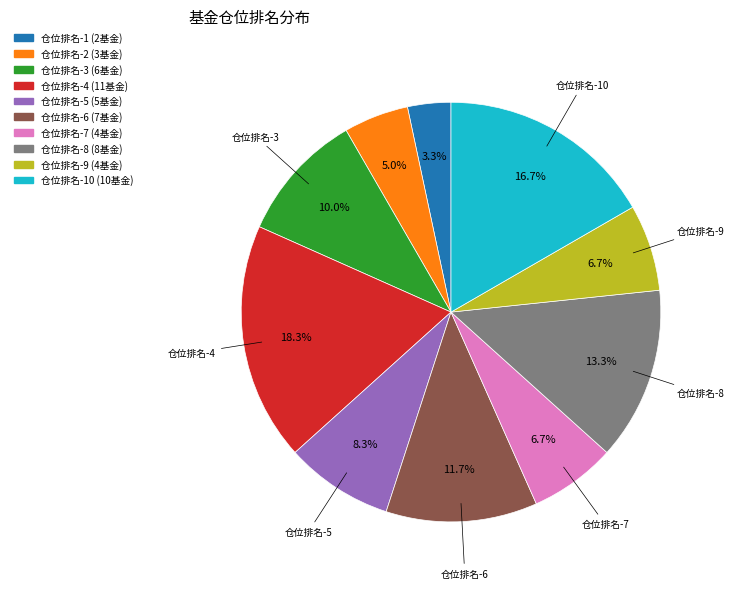

Is there a majority slice in this chart?

No